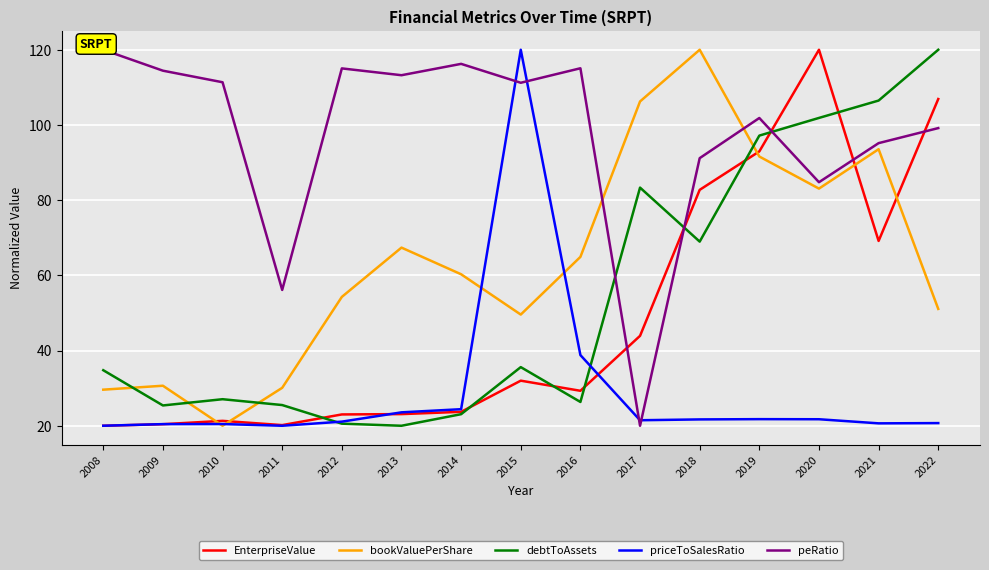

The value of debtToAssets at 2012 is 20.6. True or false?

True